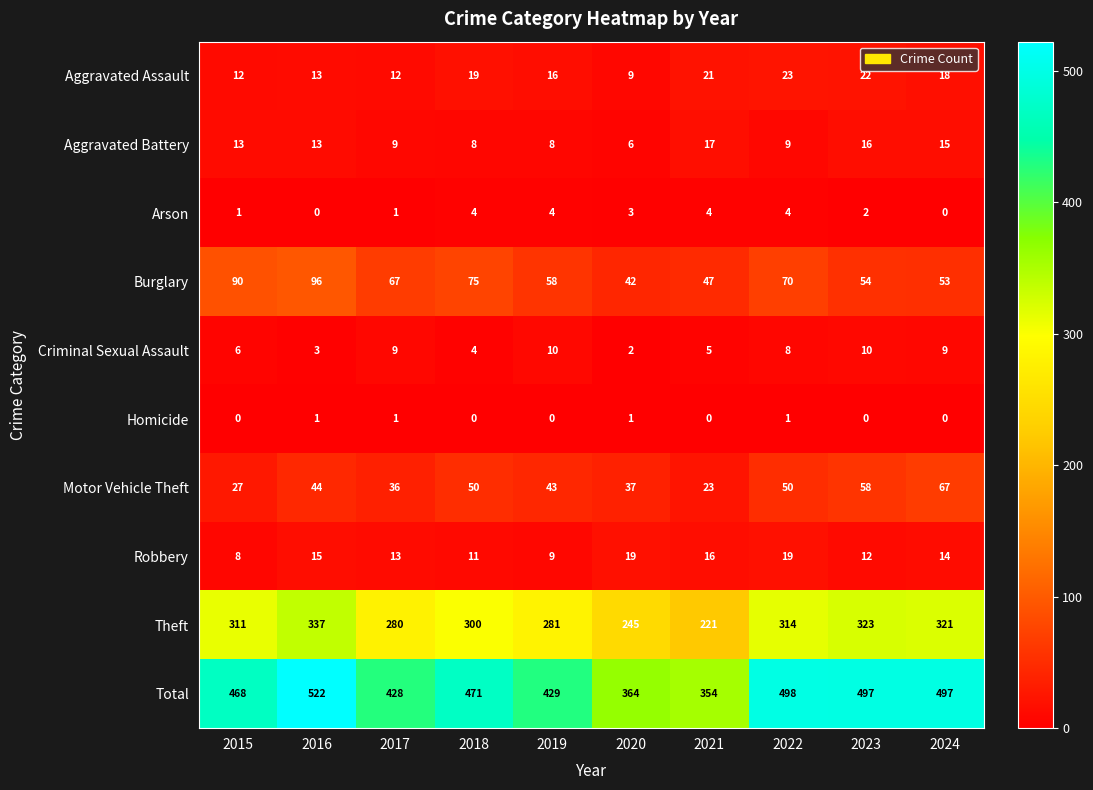

What is the minimum value for Aggravated Battery?

6